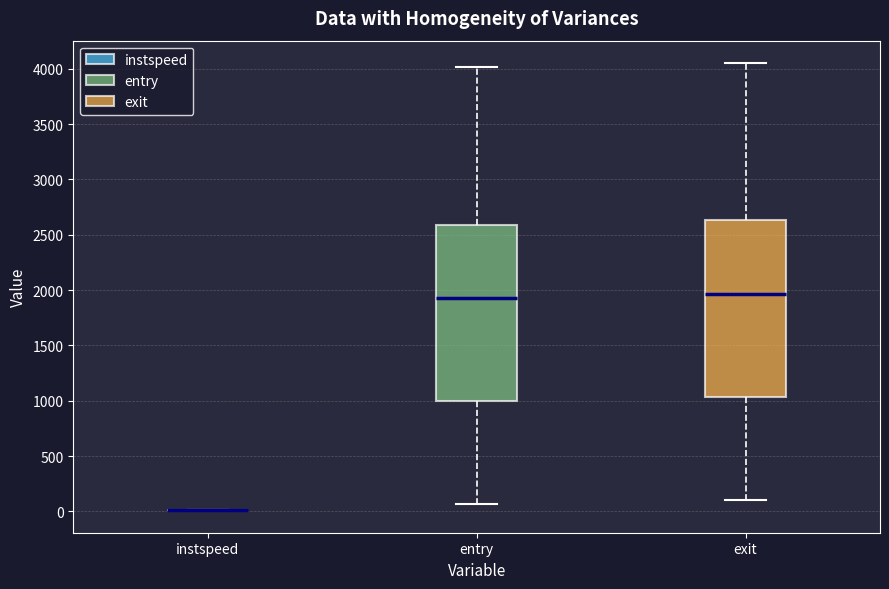

Reading left to right, transcribe this box plot: for each box, give where its median line is, the range the box spans, and where its two whiskers end, as read against the y-axis. The values are not printed on the chart, so give them approximately, as read against the axis.

instspeed: box collapsed to a line at 0, whiskers 0 to 0
entry: median 1950, box 1000 to 2600, whiskers 50 to 4000
exit: median 1950, box 1050 to 2650, whiskers 100 to 4050